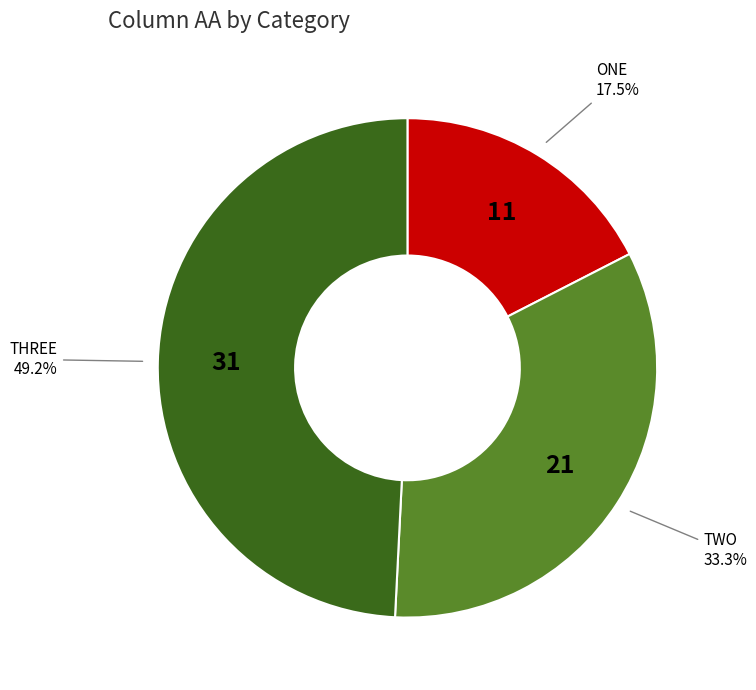

Does any single category account for the majority?

No